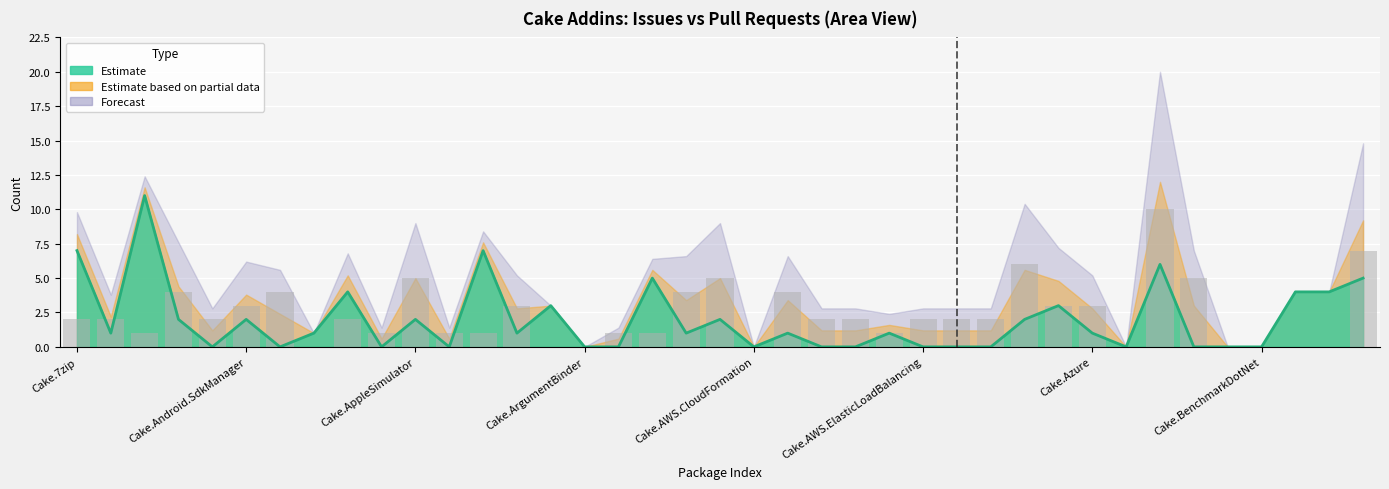

What is the difference between the issues_count values at Cake.AzureDevOps and Cake.Android.AvdManager?

8